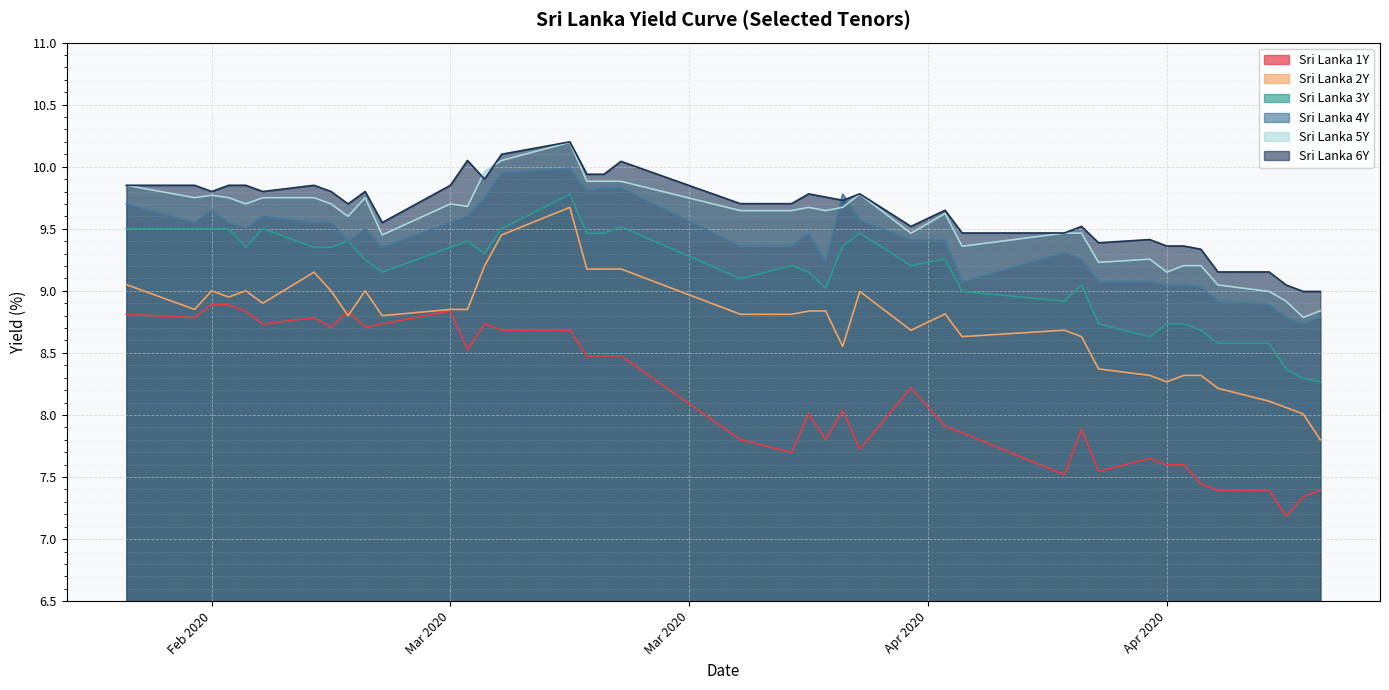

Is the value of Sri Lanka 6Y at 2020-04-16 greater than the value of Sri Lanka 5Y at 2020-04-01?

No